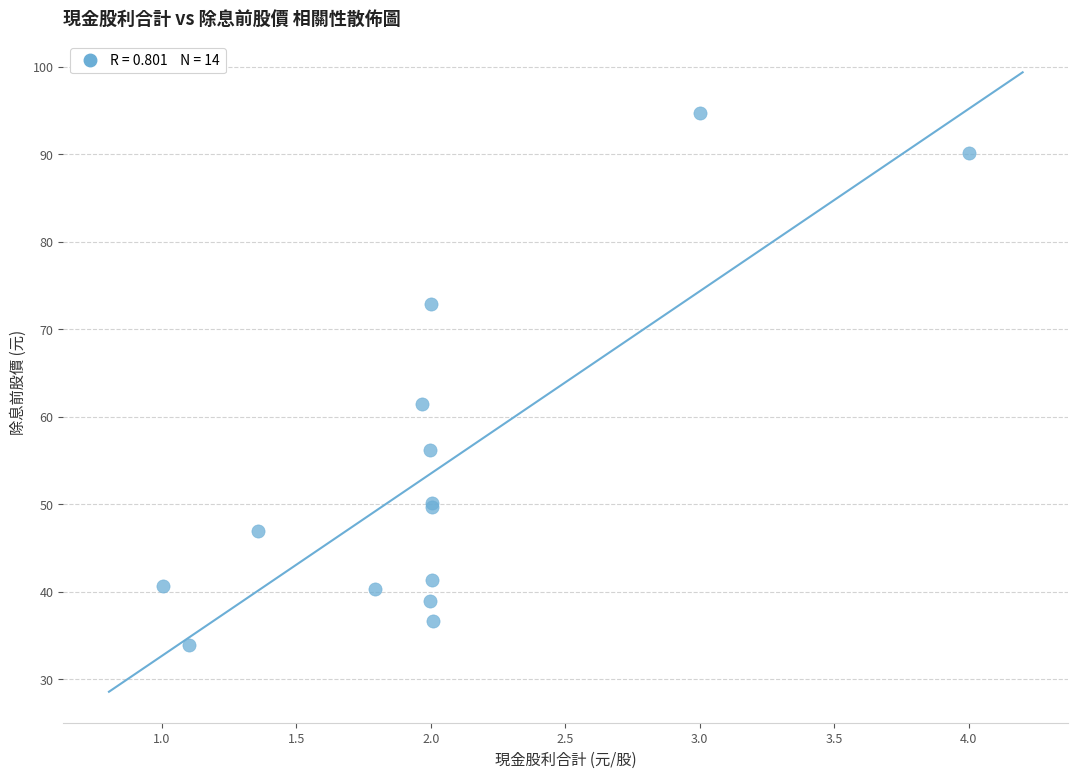

What Y value in the scatter plot is closest to 64?

61.5